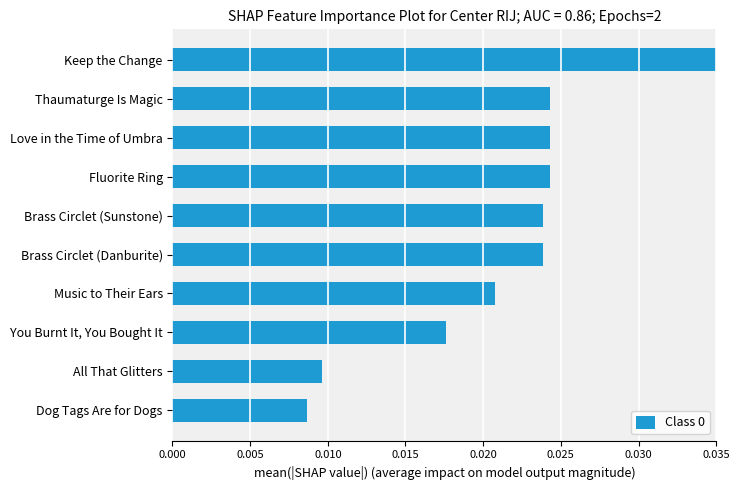

At which category does the chart reach its peak across all series?

Keep the Change